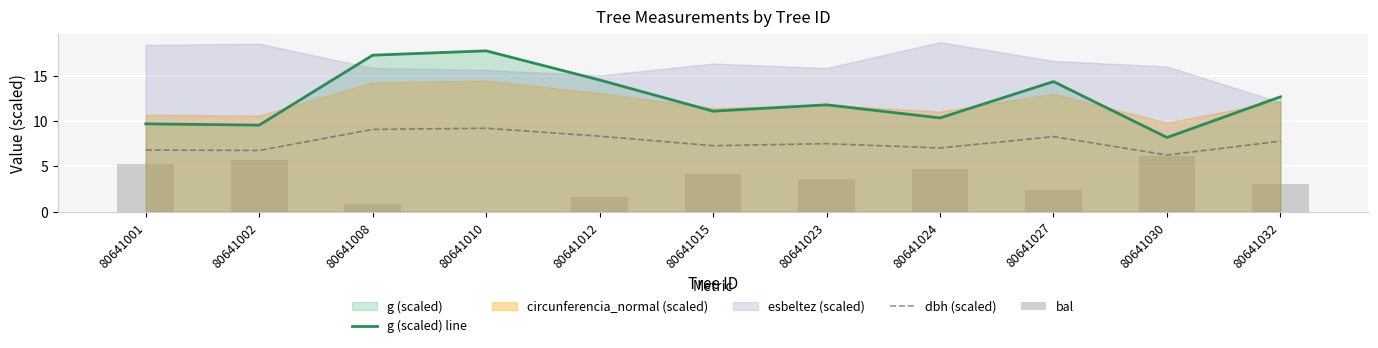

What is the value of the g (scaled) line bar at the 8th from the left?

10.3